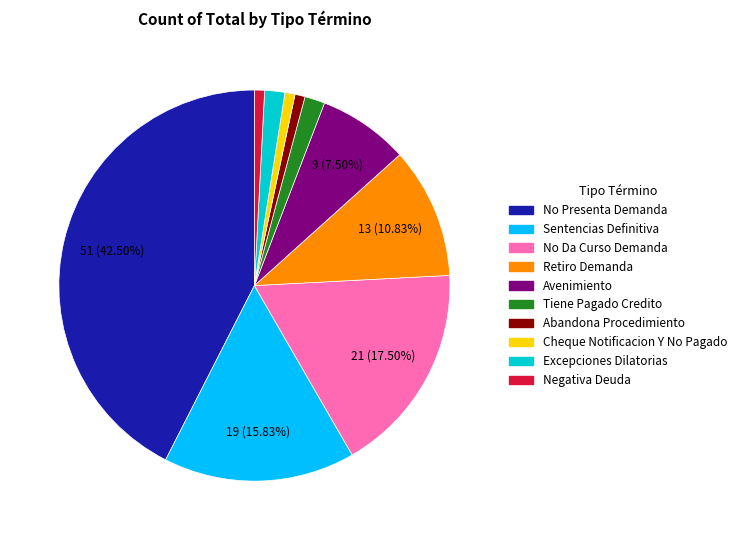

How many segments does this pie chart have?

10